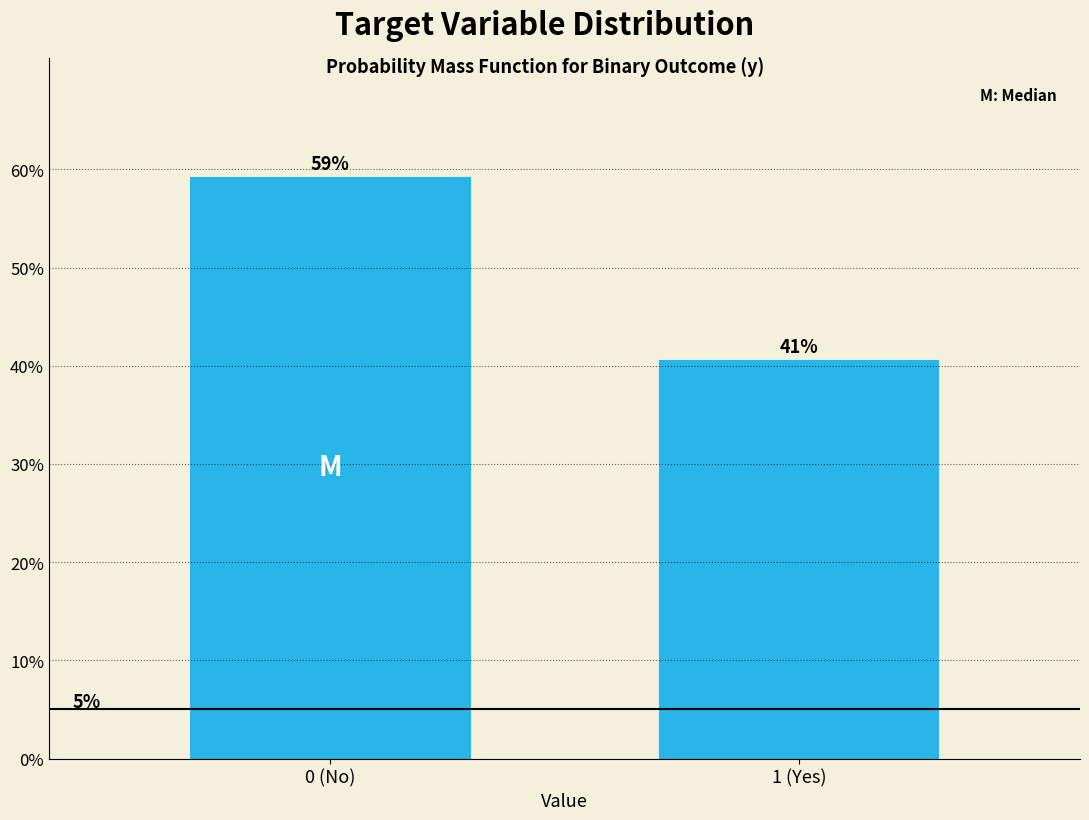

How many bars are there in total?

2